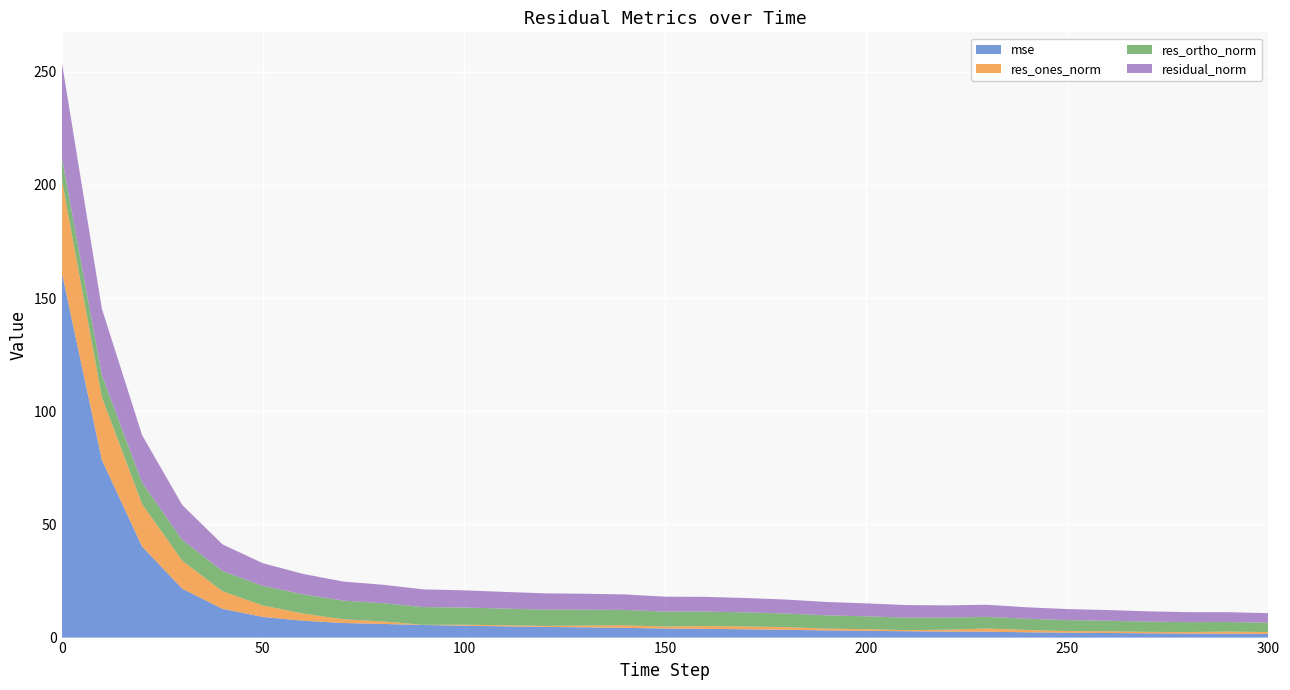

Reading right to left, transcribe all the data shown in this chart.

mse: 1.6	1.7	1.8	1.9	2.0	2.2	2.3	2.6	2.7	2.8	3.0	3.2	3.4	3.7	3.9	4.0	4.3	4.5	4.7	5.0	5.3	5.6	6.0	6.4	7.4	9.1	12.7	21.6	40.2	78.5	161.6
res_ones_norm: 0.8	0.9	0.7	0.6	0.7	0.7	1.0	1.4	0.8	0.5	0.7	0.8	1.2	1.3	1.2	0.9	1.1	0.8	0.4	0.5	0.4	0.1	1.1	1.6	3.2	5.0	7.8	12.4	18.8	27.7	41.0
res_ortho_norm: 4.1	4.2	4.4	4.5	4.7	4.8	5.0	5.1	5.3	5.5	5.7	5.9	6.0	6.2	6.4	6.6	6.8	7.0	7.2	7.4	7.6	7.8	8.1	8.3	8.5	8.7	8.9	9.2	9.4	9.7	10.0
residual_norm: 4.2	4.3	4.4	4.6	4.7	4.9	5.1	5.3	5.4	5.6	5.7	5.9	6.2	6.3	6.5	6.6	6.9	7.1	7.2	7.4	7.6	7.8	8.1	8.4	9.0	10.0	11.8	15.4	21.0	29.4	42.2